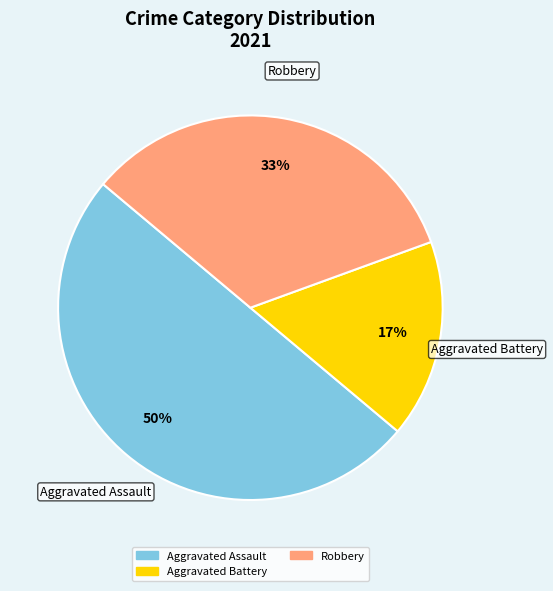

To the nearest percent, what is the difference between the largest and smallest slice percentages?

33%